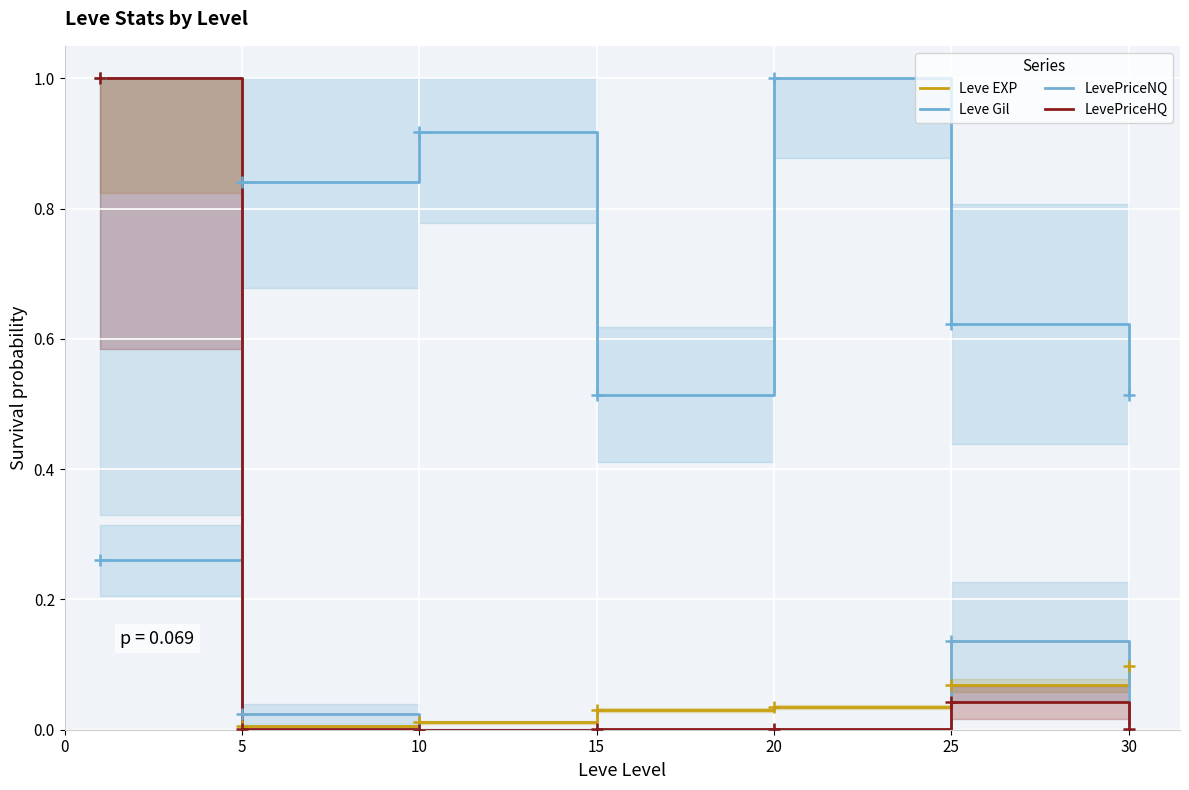

Which series has the largest range (max minus min)?

LevePriceNQ